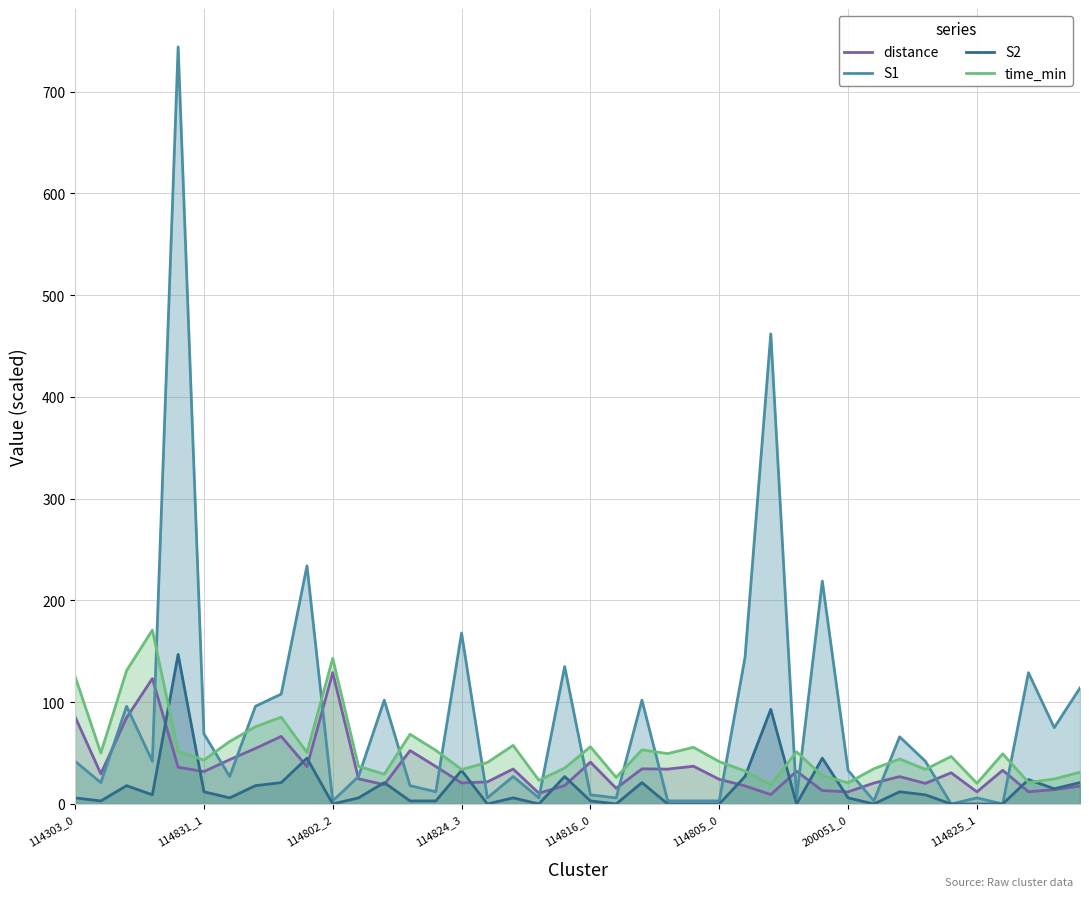

Which series has the largest total across all categories?

S1